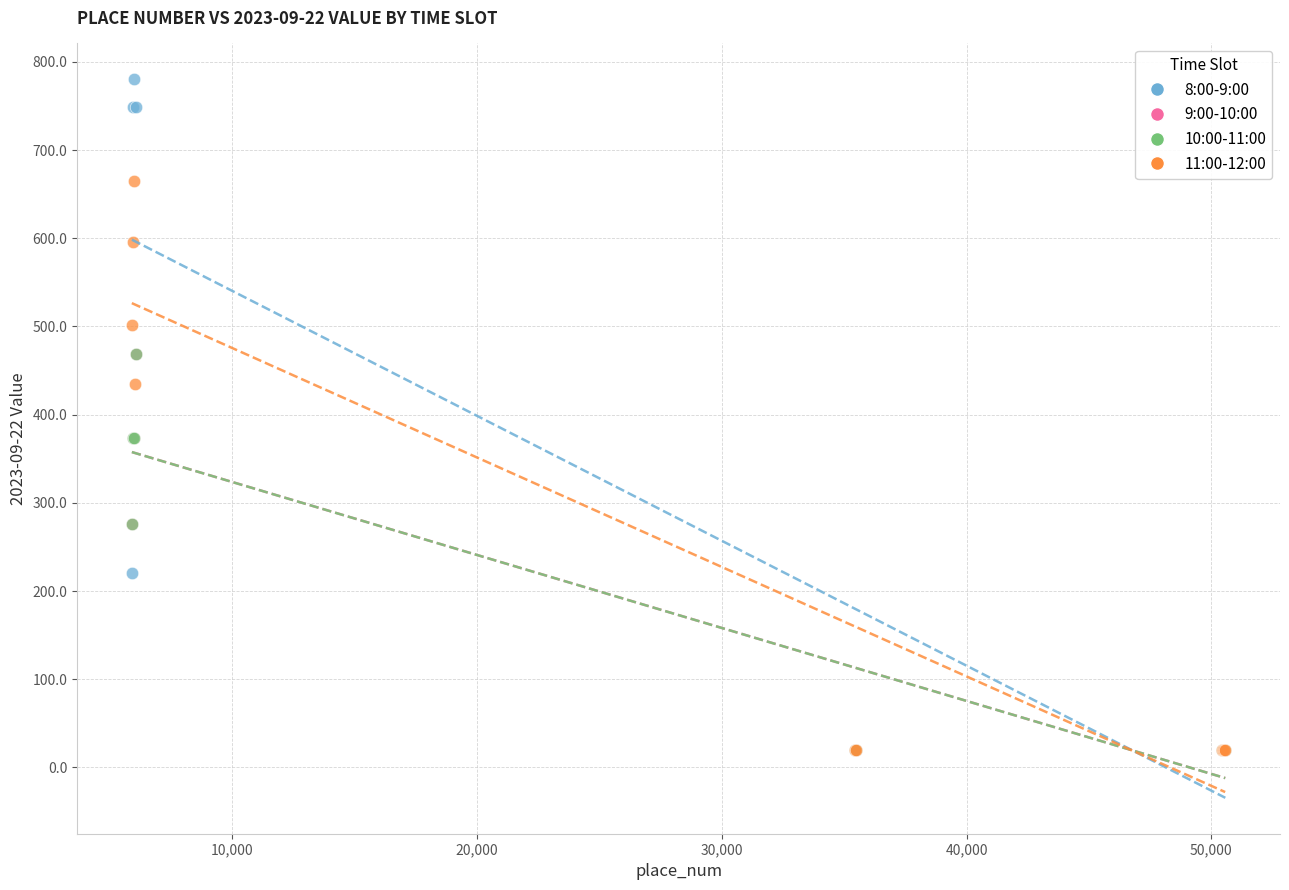

Which series has the widest spread of Y values?

8:00-9:00